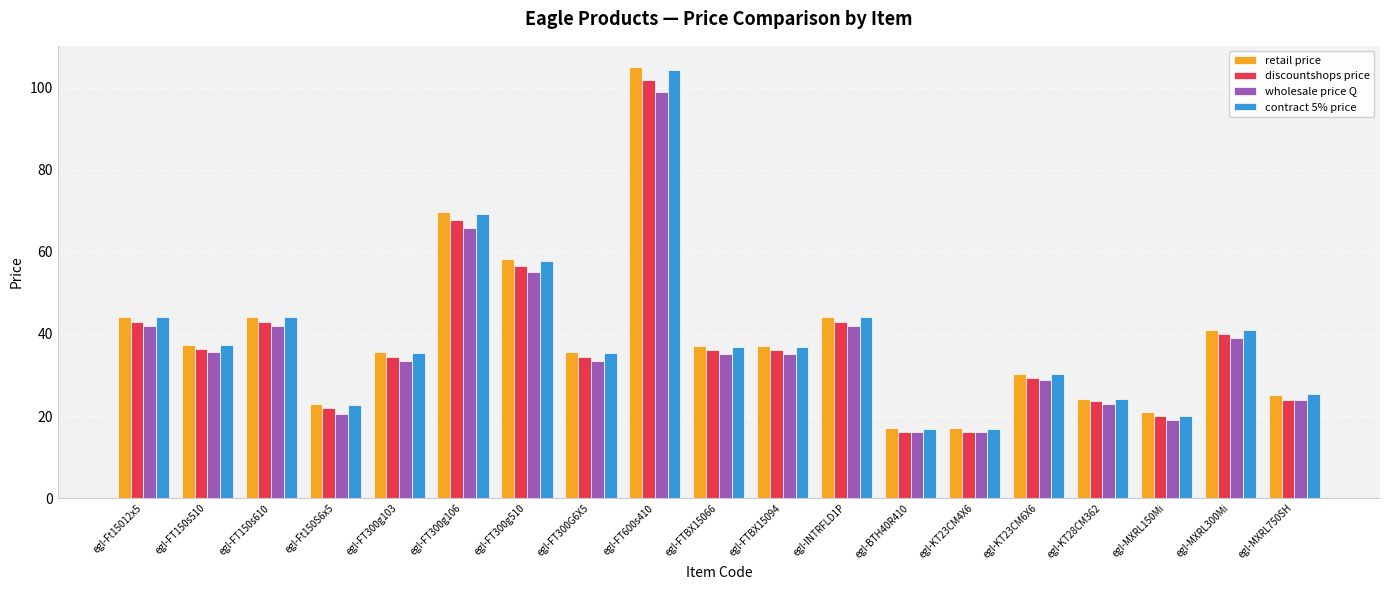

Between egl-MXRL300Mi and egl-MXRL750SH, which series saw the biggest shift?

discountshops price